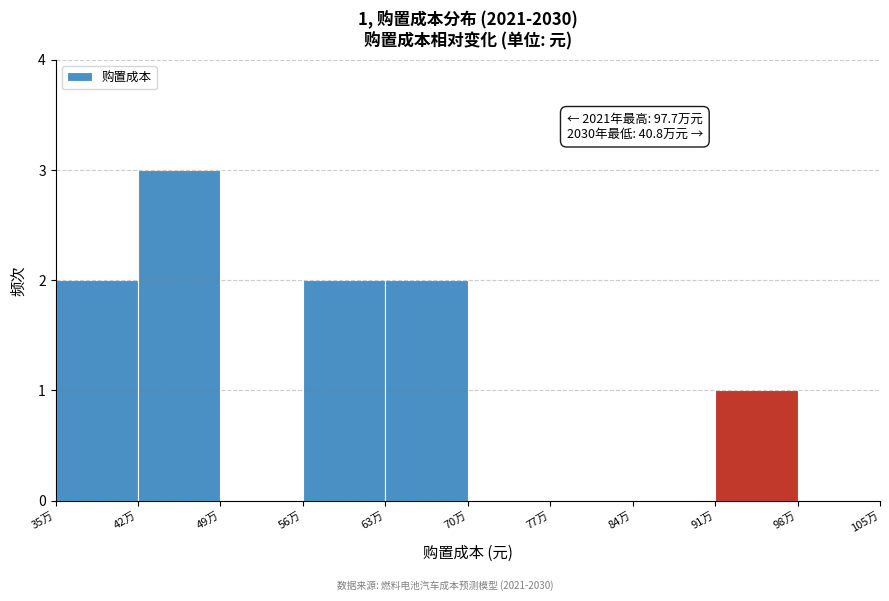

Reading left to right, what are all the values shown in this chart?

35万=2	42万=3	49万=0	56万=2	63万=2	70万=0	77万=0	84万=0	91万=1	98万=0